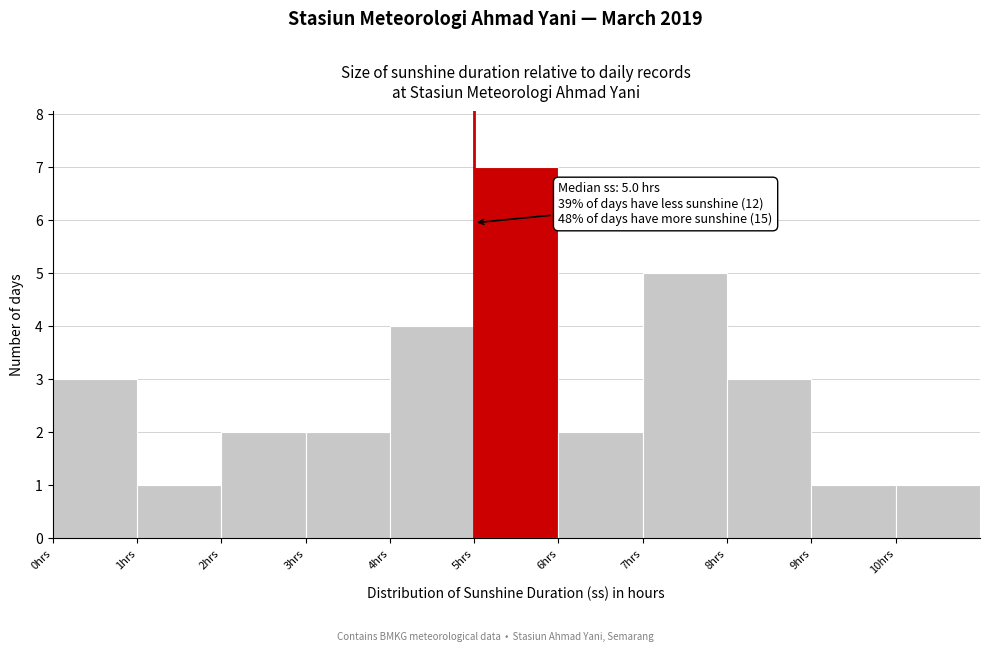

Over which range of the x-axis is the bar tallest?

5 to 6